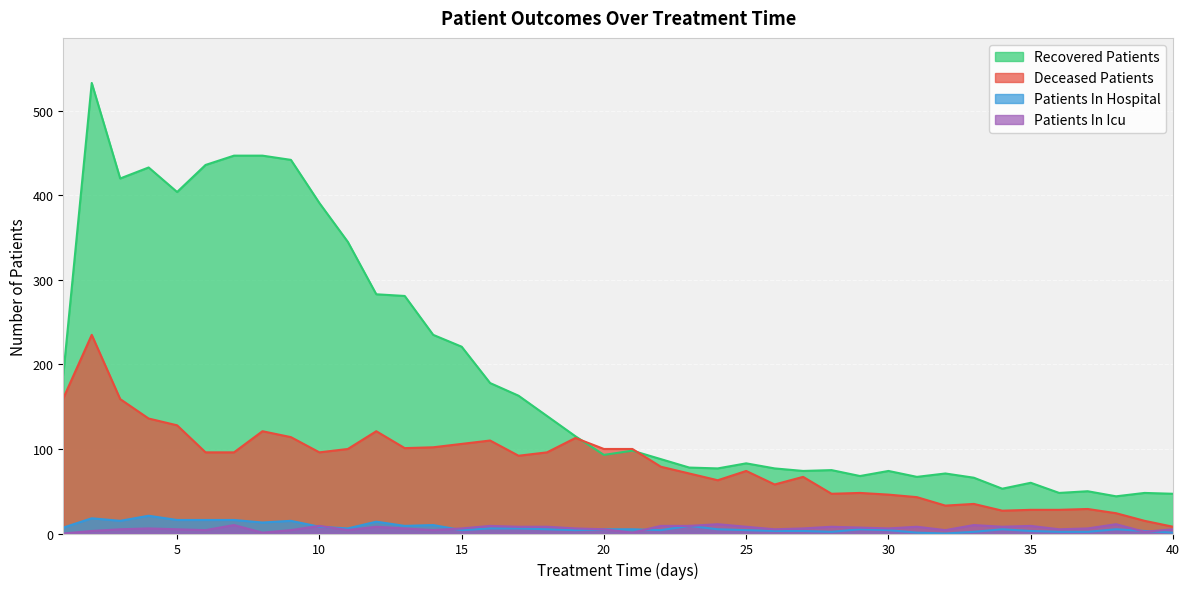

What is the sum of all deceased_patients values?

3305